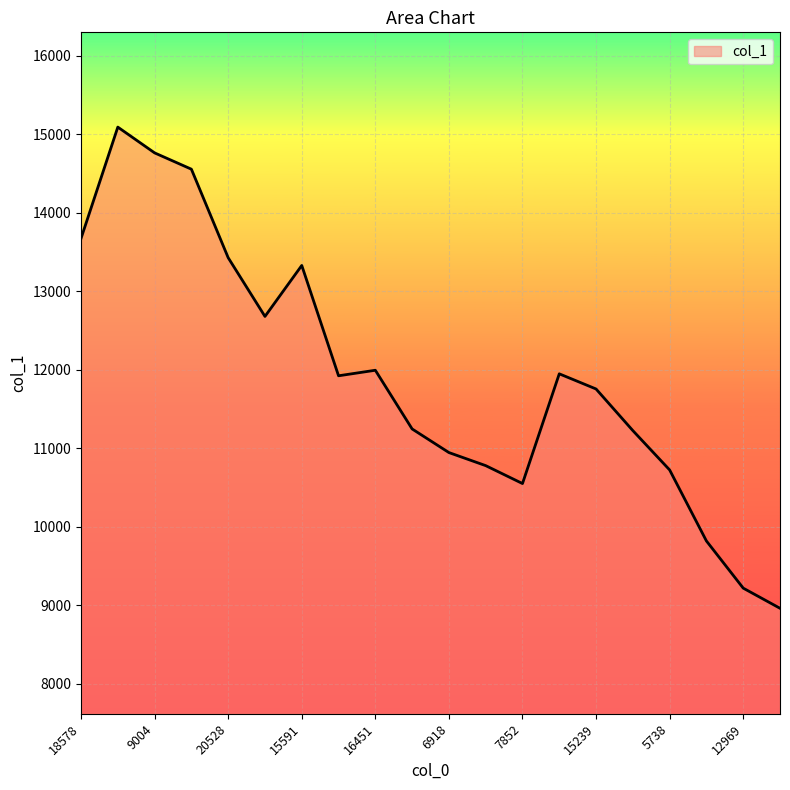

What is the difference between the maximum and minimum values?

6128.9